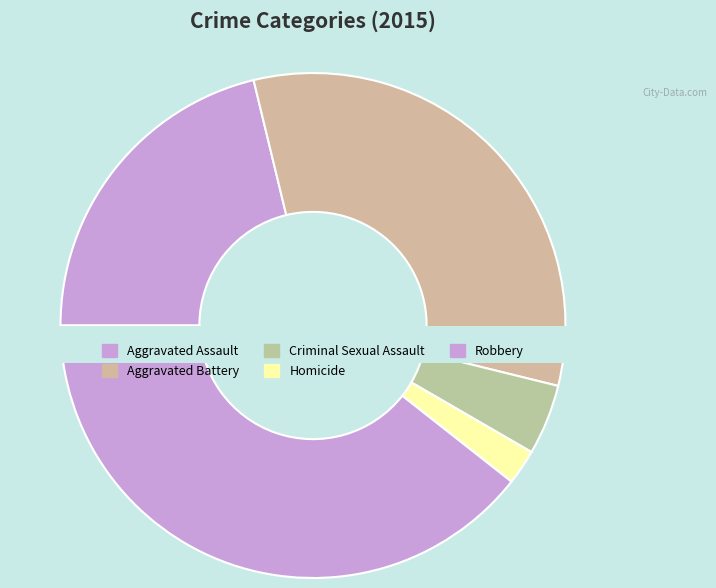

Which category has the biggest portion of the pie?

Robbery